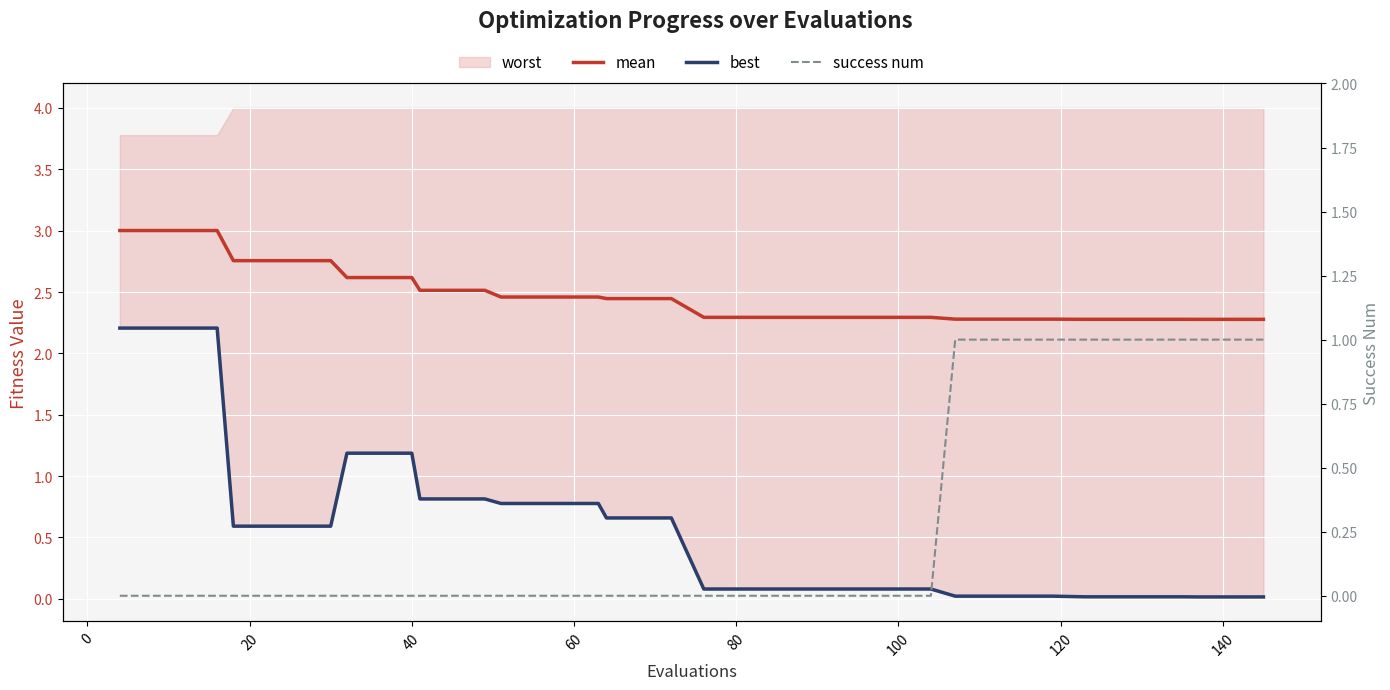

What is the difference between the maximum and minimum values in the success num series?

1.0